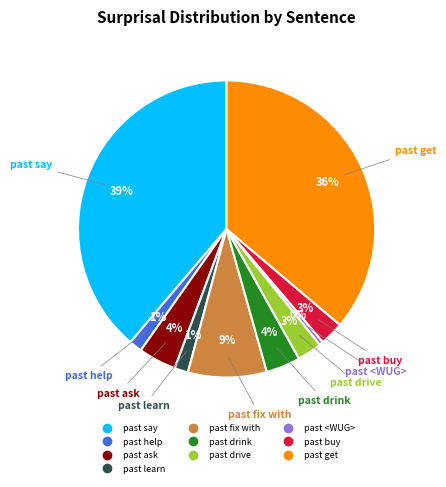

How many slices are in this pie chart?

10